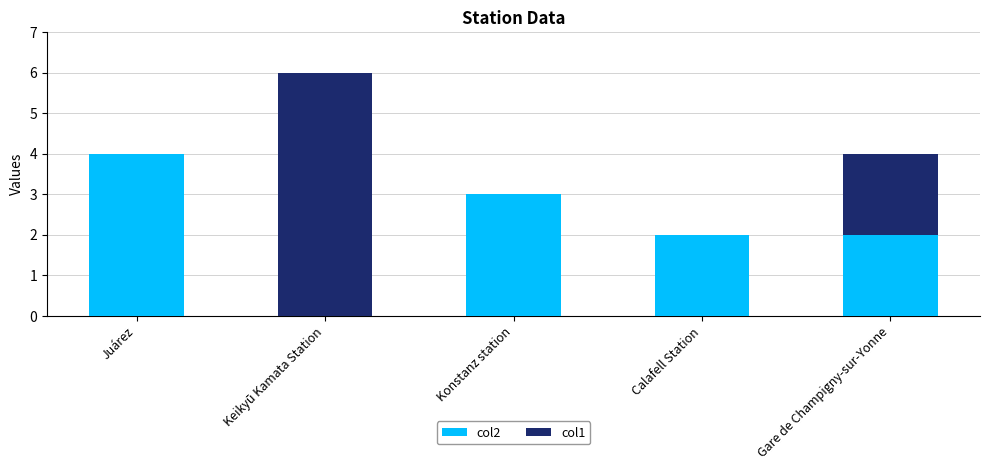

Read the col2 value at Konstanz station.

3